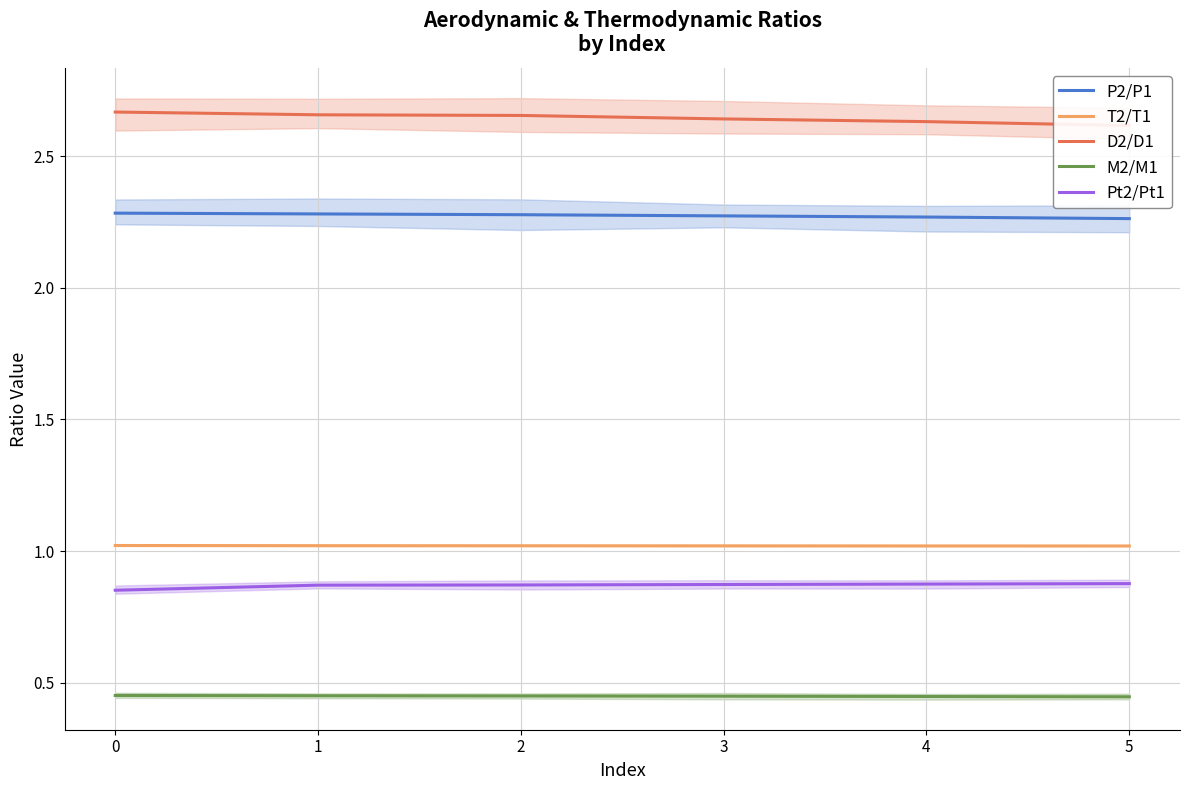

True or false: P2/P1 and T2/T1 intersect in this chart.

False